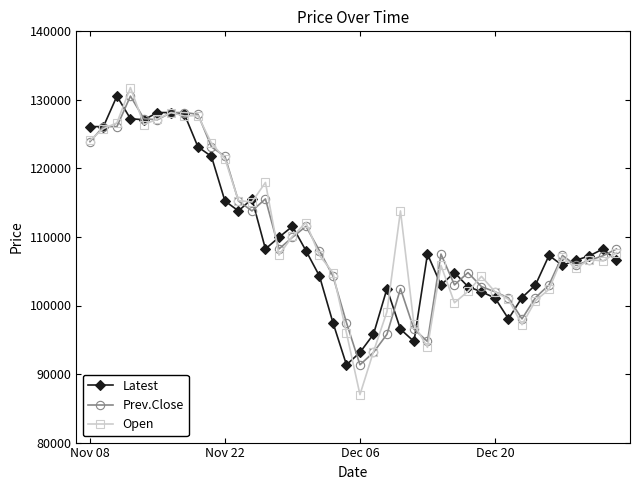

Which series ends up on top after the final intersection of Open and Latest?

Open